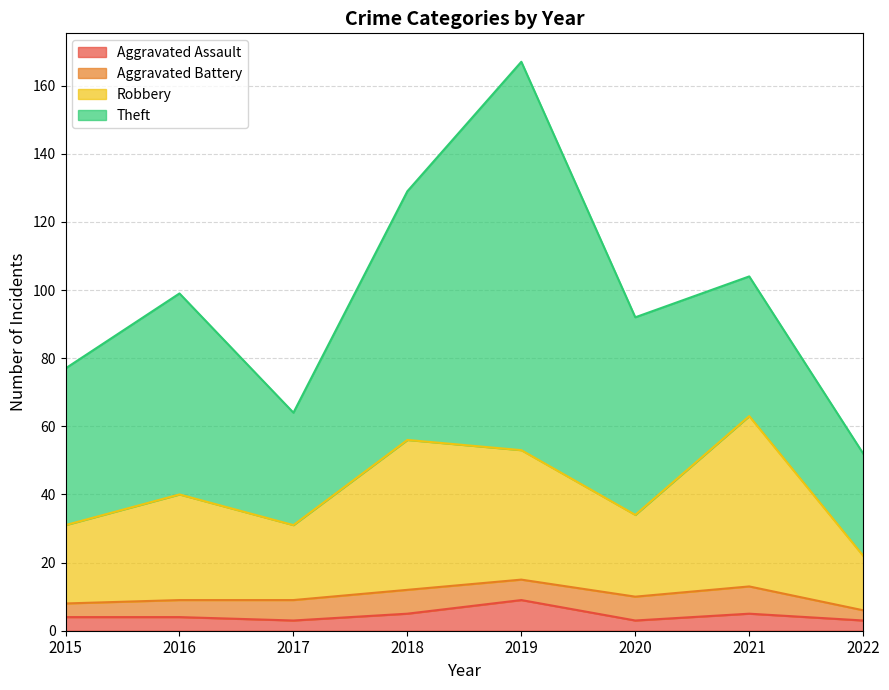

At which label does Robbery reach its peak?

2021